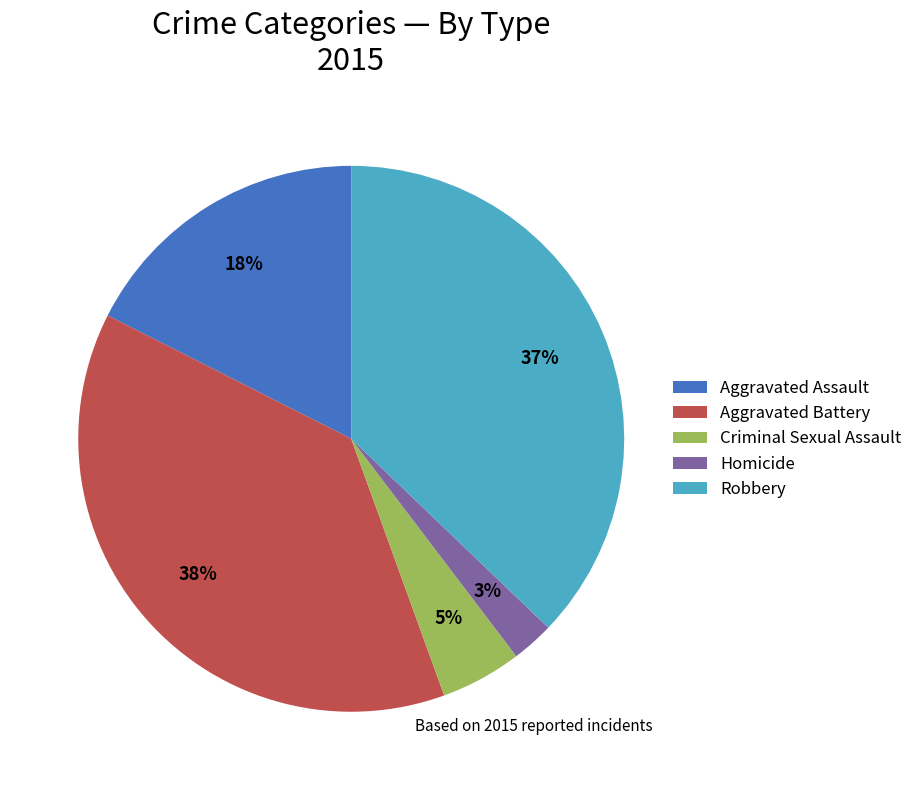

Which has a higher value, Homicide or Robbery?

Robbery